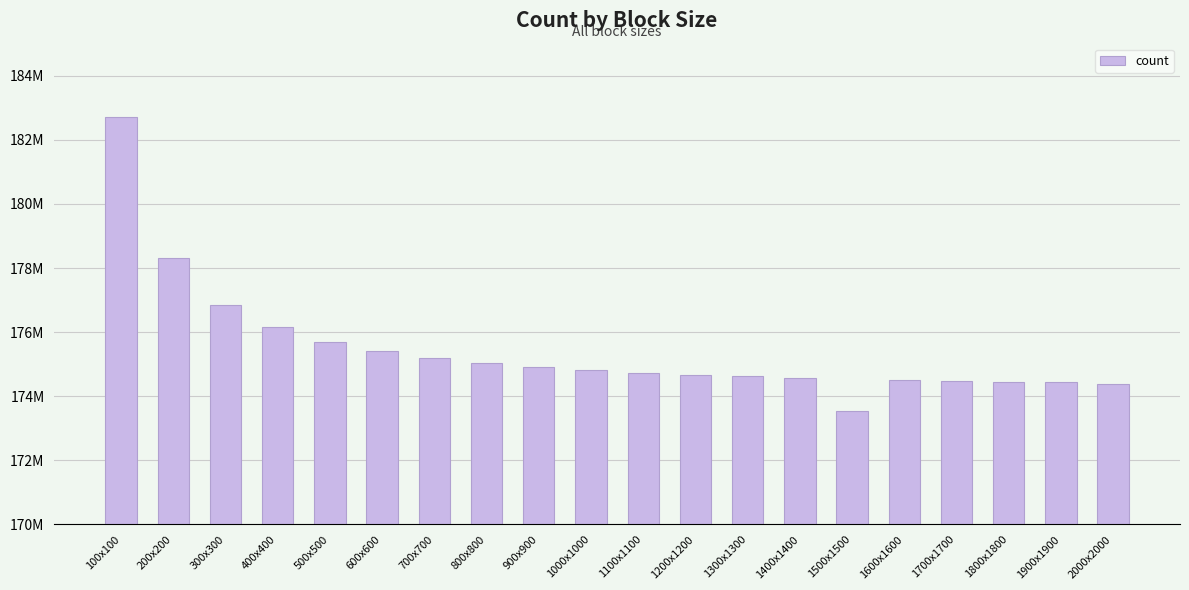

Are the bars horizontal?

No